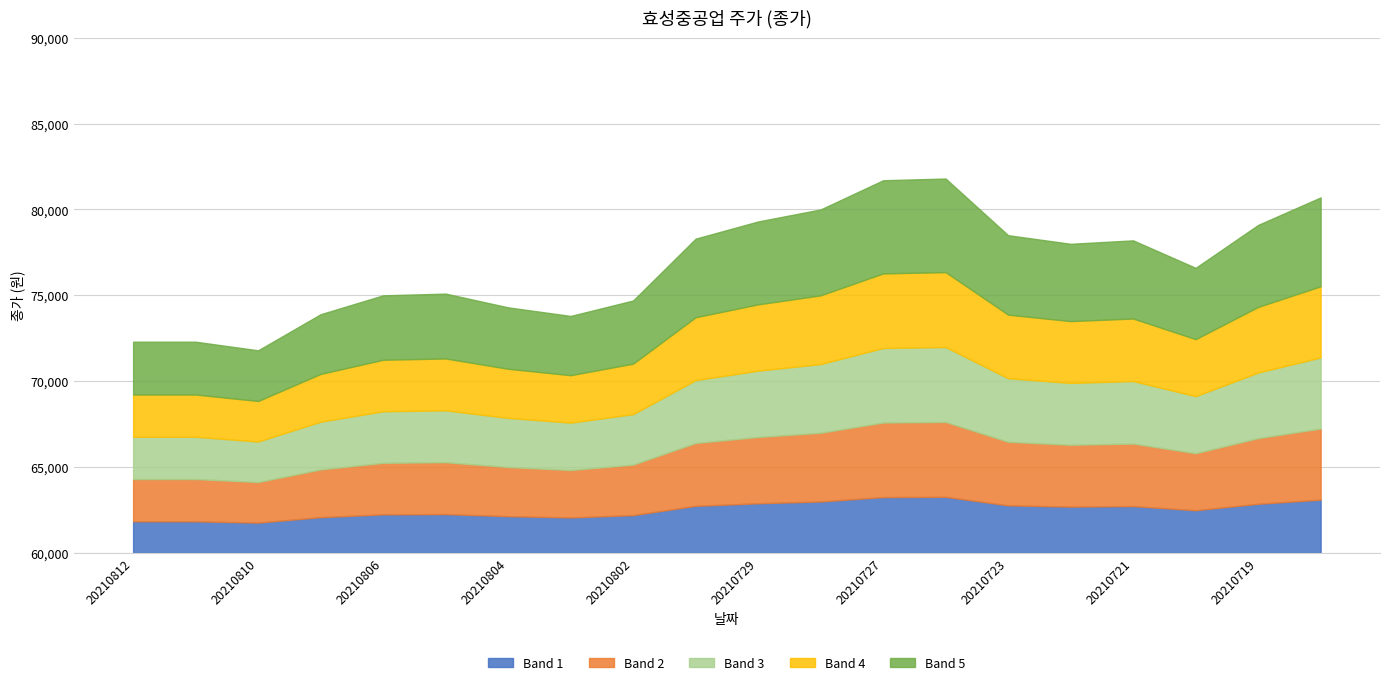

What is the value of the 14th point from the left?

81800